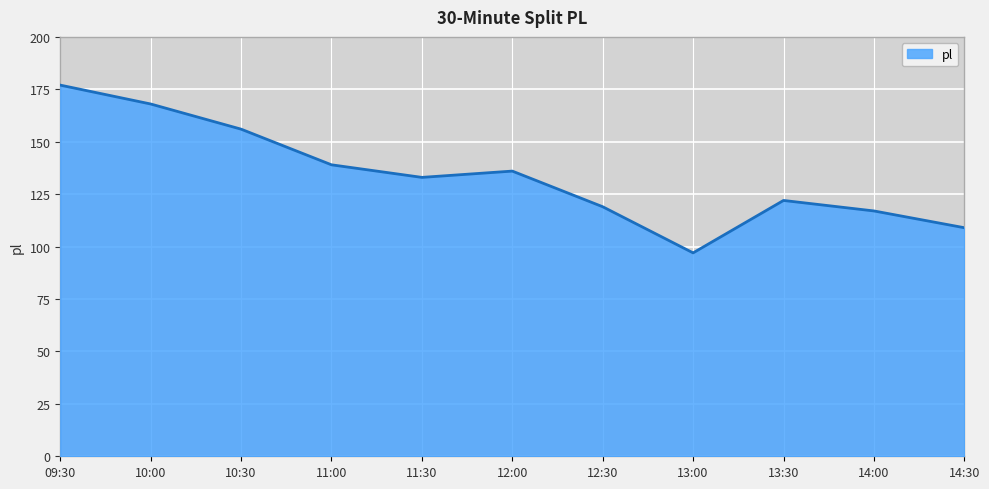

Reading right to left, transcribe all the data shown in this chart.

109	117	122	97	119	136	133	139	156	168	177